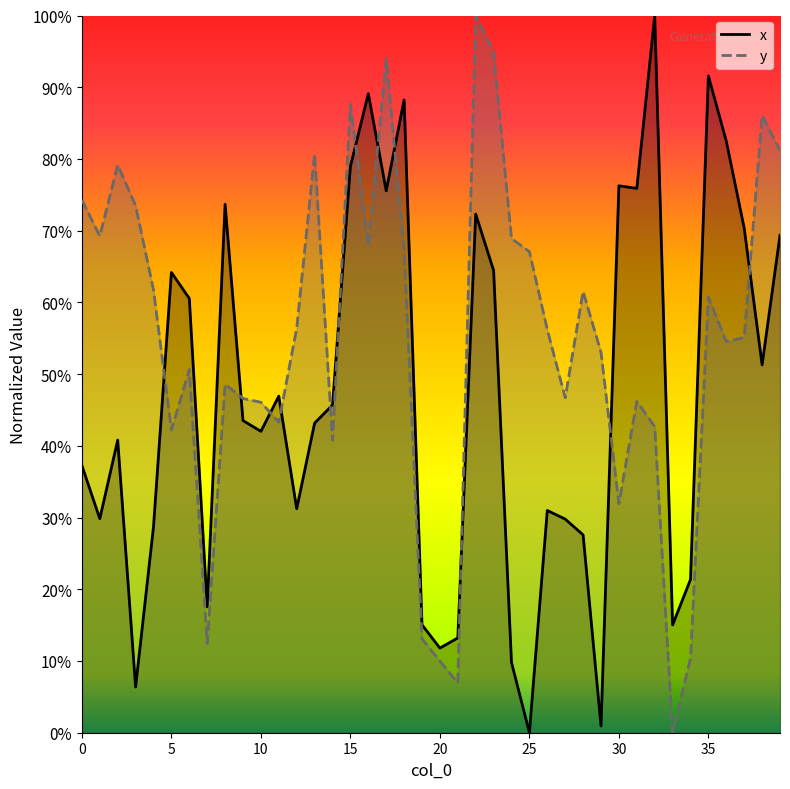

Which category has the lowest value in the x series?

25